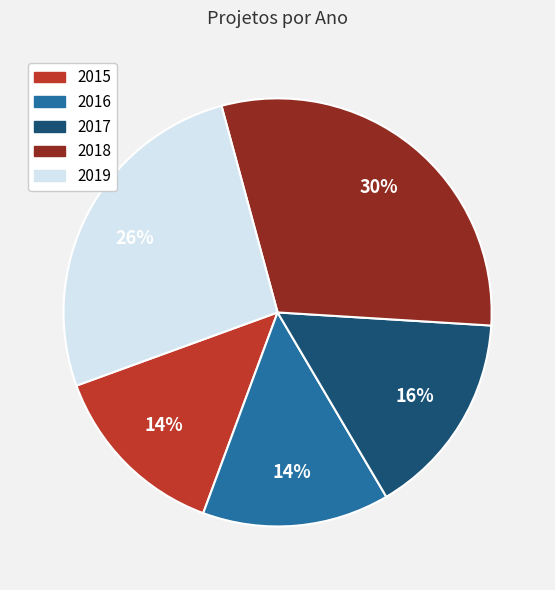

How many slices are in this pie chart?

5